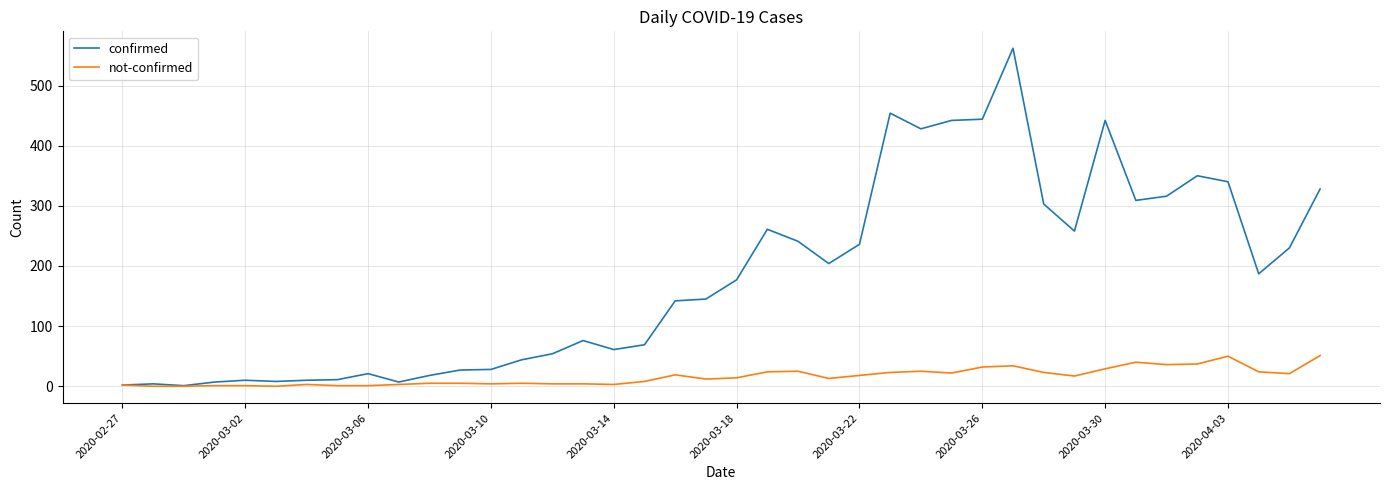

Which series has the largest range (max minus min)?

confirmed